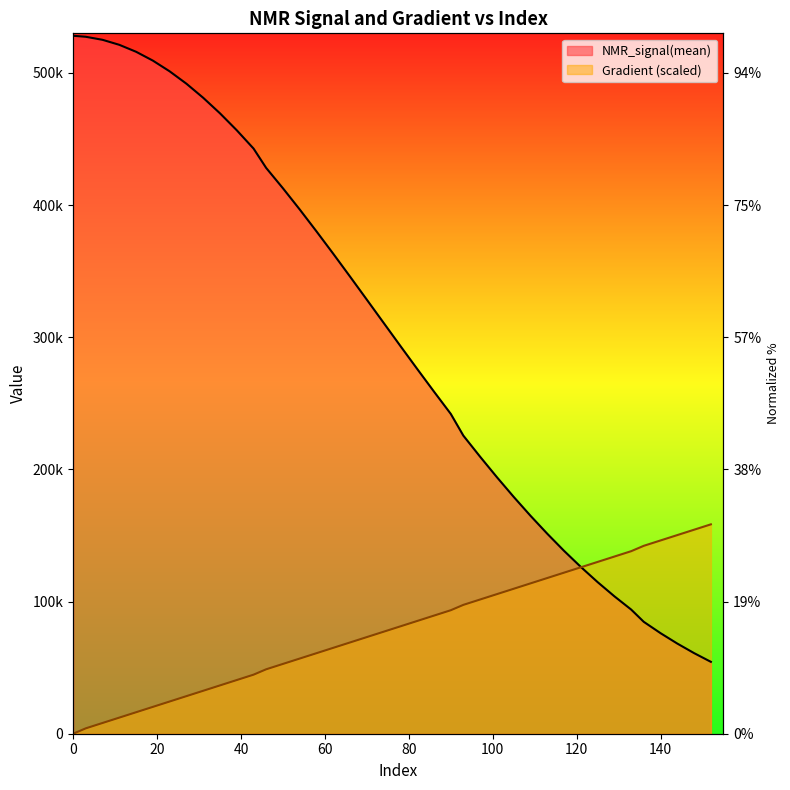

Reading left to right, transcribe all the data shown in this chart.

Gradient: 0.0	4062.7	8125.4	12188.1	16250.8	20313.5	24376.2	28438.9	32501.7	36564.4	40627.1	44689.8	48752.5	52815.2	56877.9	60940.6	65003.3	69066.0	73128.7	77191.4	81254.1	85316.8	89379.6	93442.3	97505.0	101567.7	105630.4	109693.1	113755.8	117818.5	121881.2	125943.9	130006.6	134069.3	138132.0	142194.7	146257.4	150320.2	154382.9	158445.6
NMR_signal(mean): 528151.9	527400.4	525100.7	521302.8	516045.2	509351.0	501246.5	491873.7	481217.2	469457.3	456630.7	442792.0	428159.4	412756.9	396718.0	380120.4	363164.5	345894.3	328436.0	310910.2	293388.1	276033.5	258885.1	242032.4	225577.0	209592.9	194116.0	179220.7	164947.1	151350.7	138398.6	126213.9	114728.4	103984.5	93954.3	84681.1	76091.9	68213.5	60988.1	54393.8